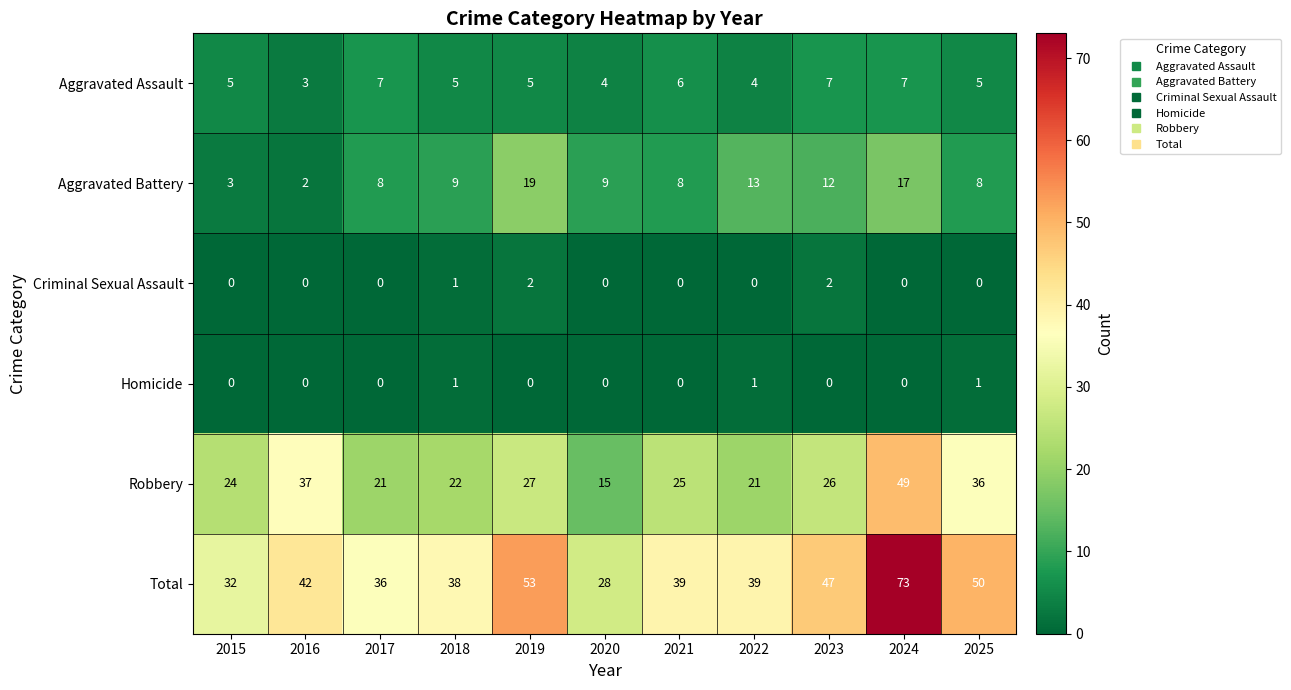

The Robbery series shows 15 at 2025. True or false?

False